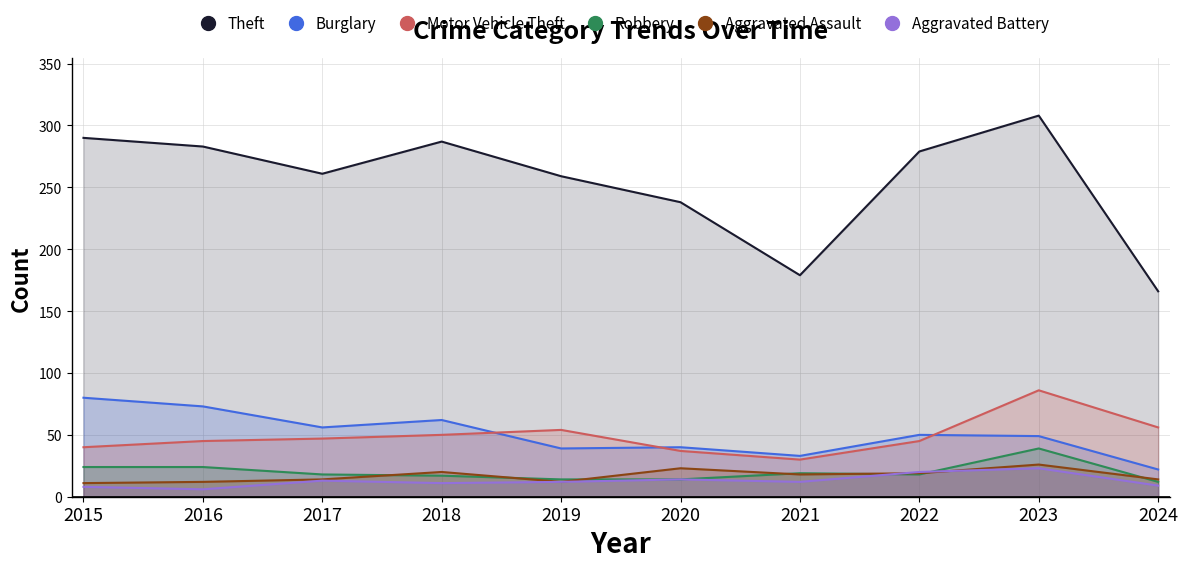

Reading right to left, list all the values displayed in this chart.

Theft: 2024=166	2023=308	2022=279	2021=179	2020=238	2019=259	2018=287	2017=261	2016=283	2015=290
Burglary: 2024=22	2023=49	2022=50	2021=33	2020=40	2019=39	2018=62	2017=56	2016=73	2015=80
Motor Vehicle Theft: 2024=56	2023=86	2022=45	2021=30	2020=37	2019=54	2018=50	2017=47	2016=45	2015=40
Robbery: 2024=12	2023=39	2022=18	2021=19	2020=14	2019=14	2018=17	2017=18	2016=24	2015=24
Aggravated Assault: 2024=14	2023=26	2022=19	2021=18	2020=23	2019=12	2018=20	2017=14	2016=12	2015=11
Aggravated Battery: 2024=9	2023=23	2022=20	2021=12	2020=14	2019=12	2018=11	2017=13	2016=6	2015=8